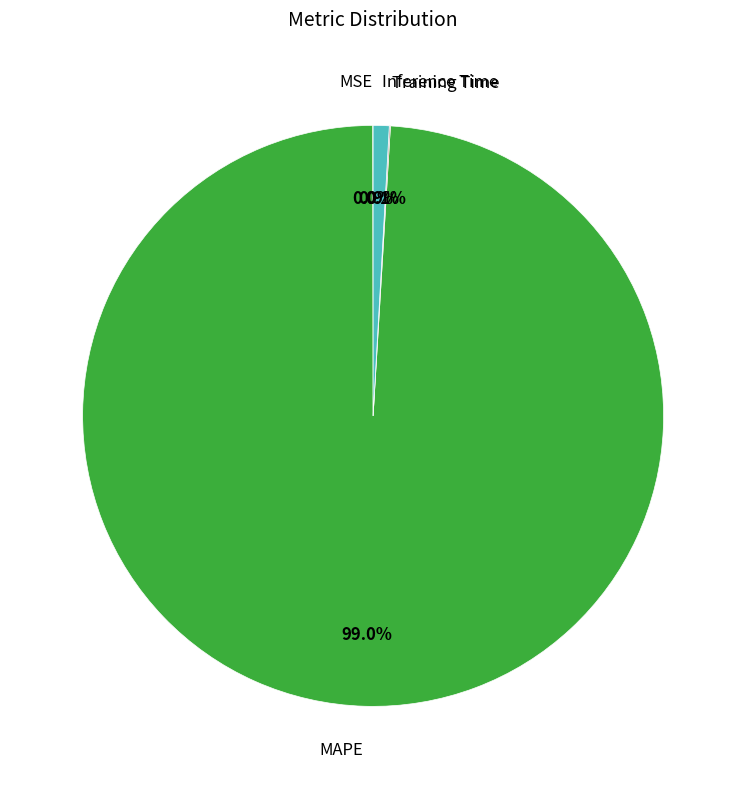

Is there a majority slice in this chart?

Yes